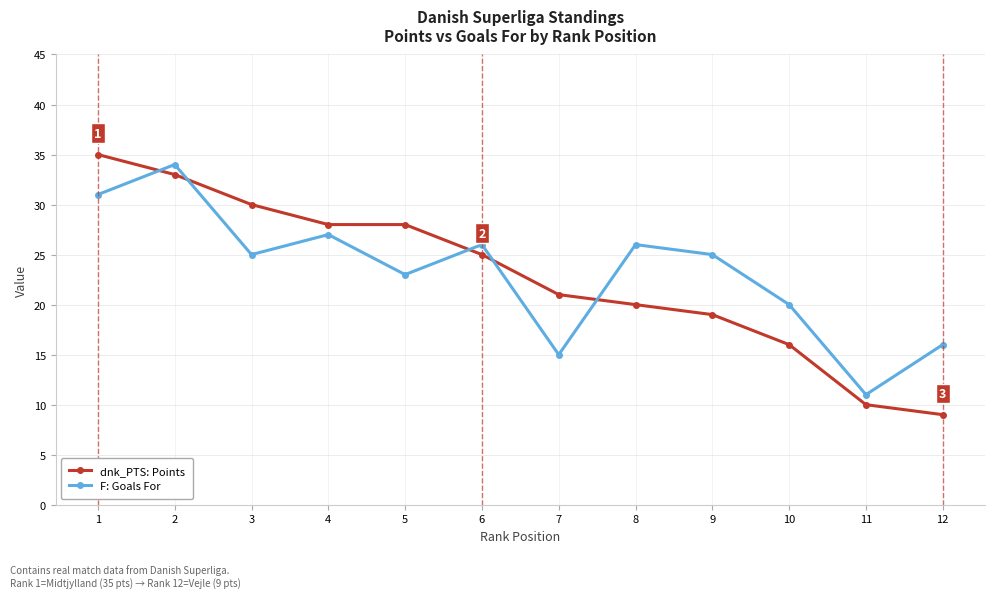

Which series has the widest spread of values?

dnk_PTS: Points